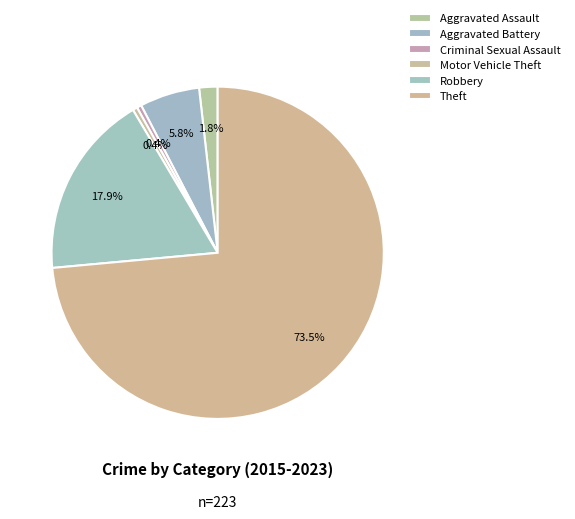

True or false: Aggravated Assault accounts for 9% of the total.

False